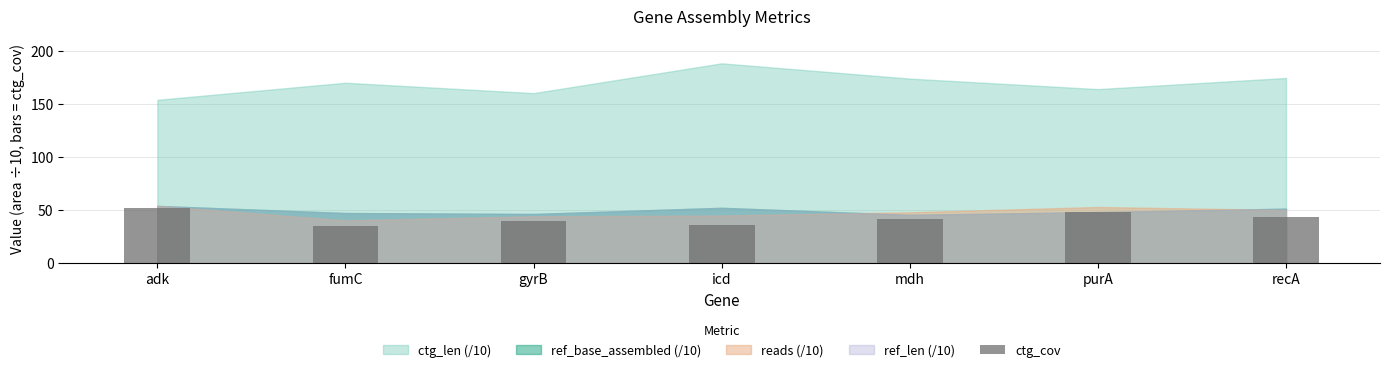

Read the value at gyrB.

39.5